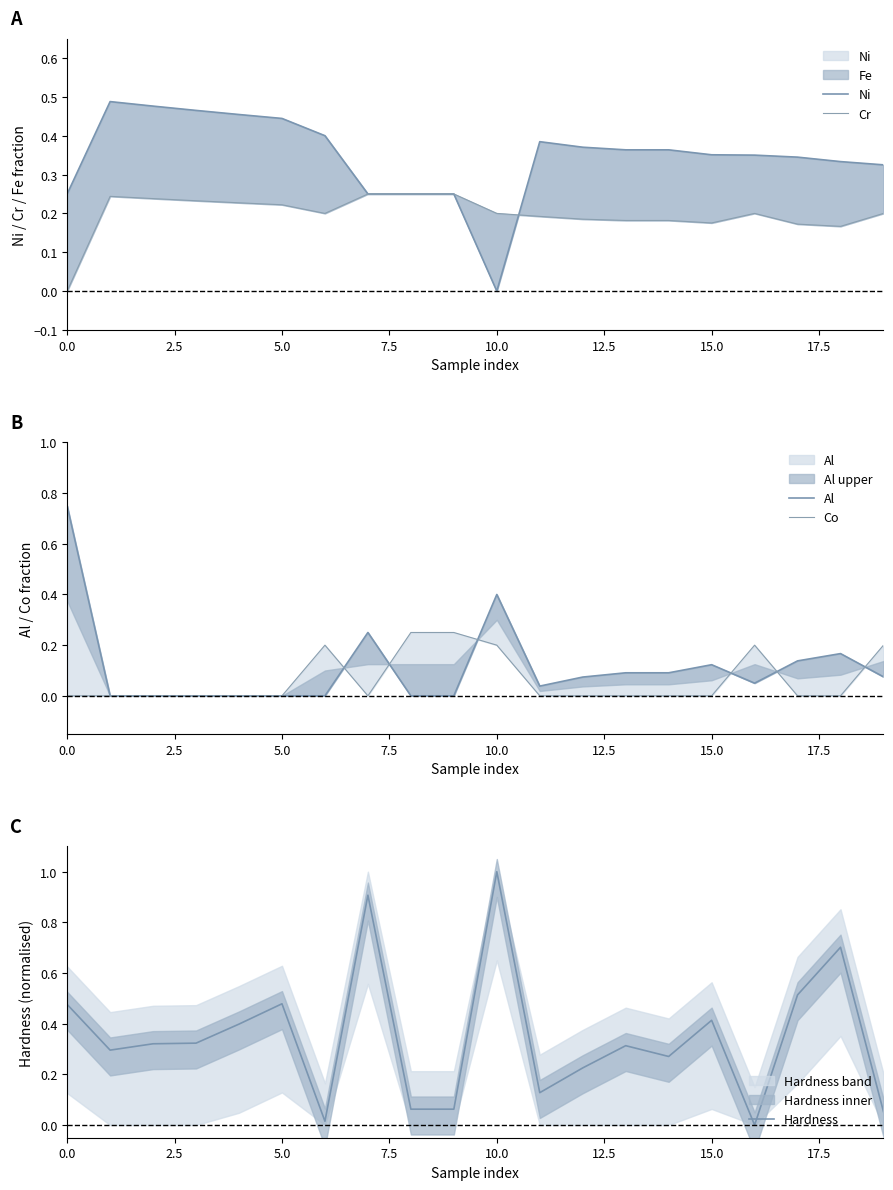

The value of Hardness at 11 is 0.1. True or false?

True